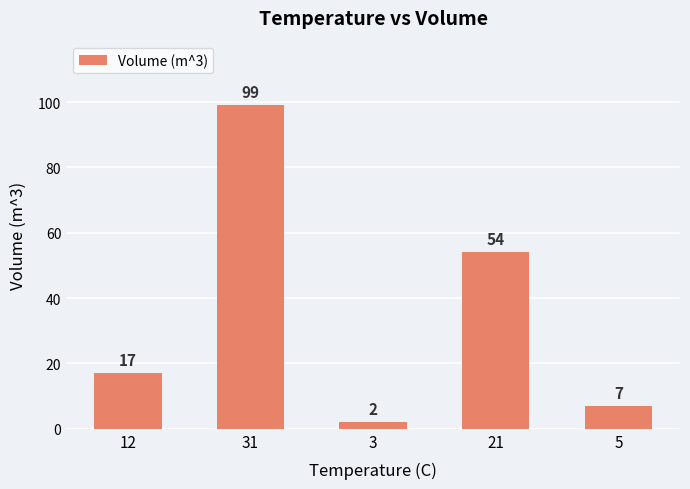

Reading left to right, list all the values displayed in this chart.

12=17	31=99	3=2	21=54	5=7